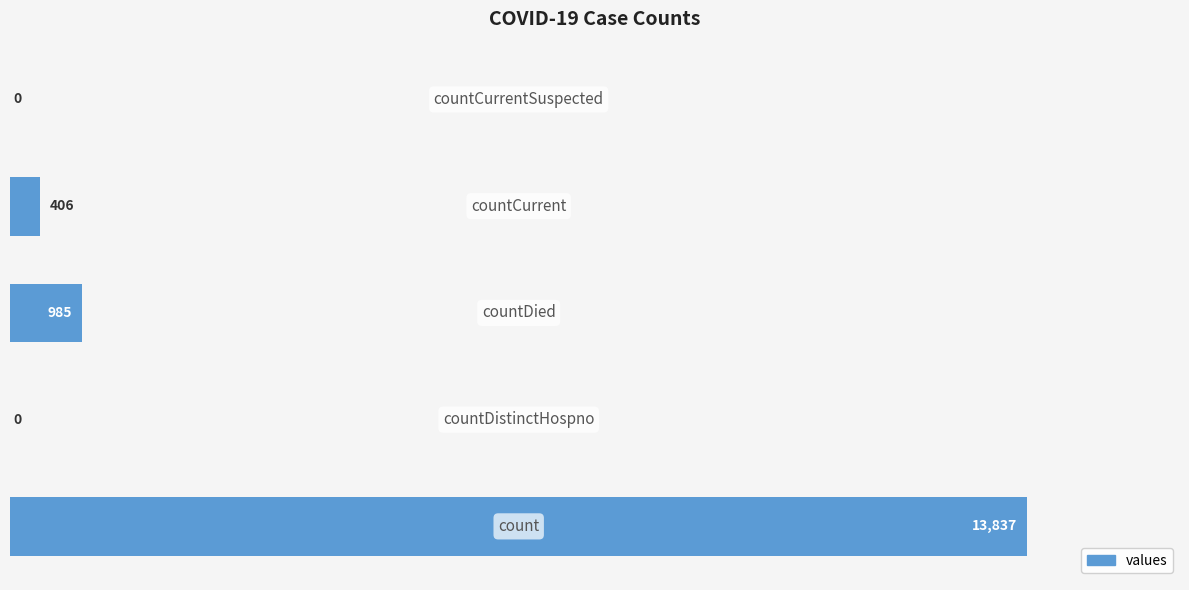

What is the sum of all values?

15228